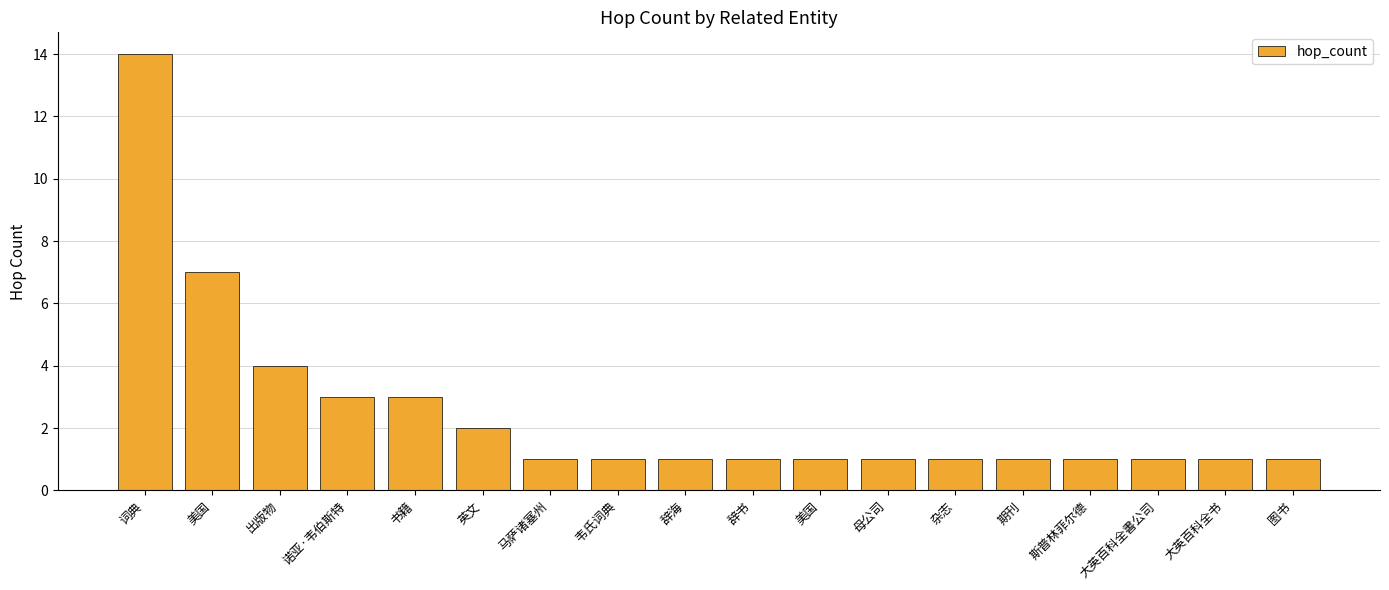

What is the sum of the values at 母公司 and 韦氏词典?

2